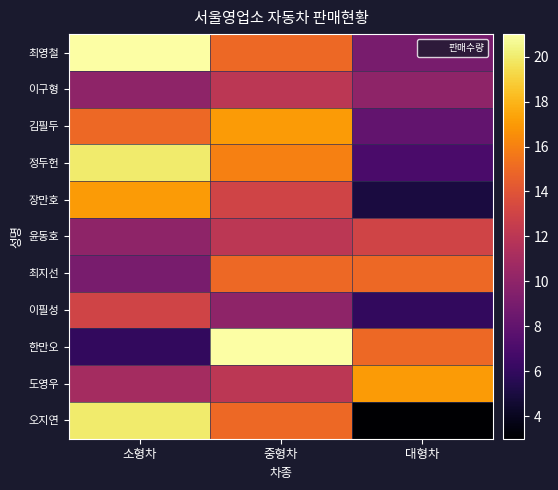

Which series has the largest total across all categories?

최영철